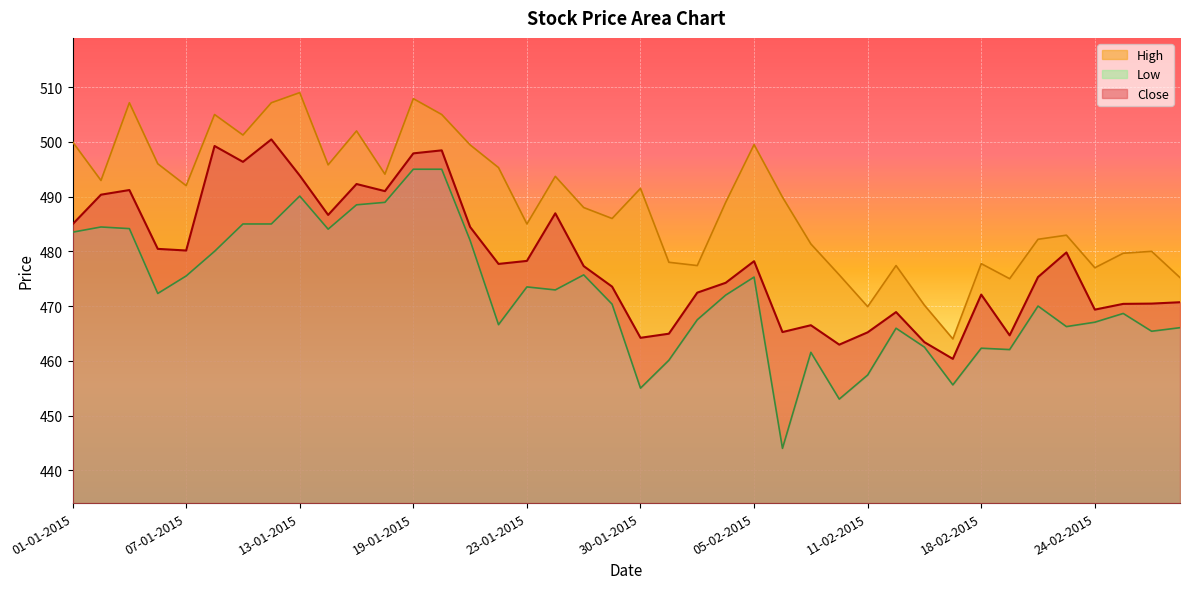

What is the value of the High point at the 38th from the left?

479.6